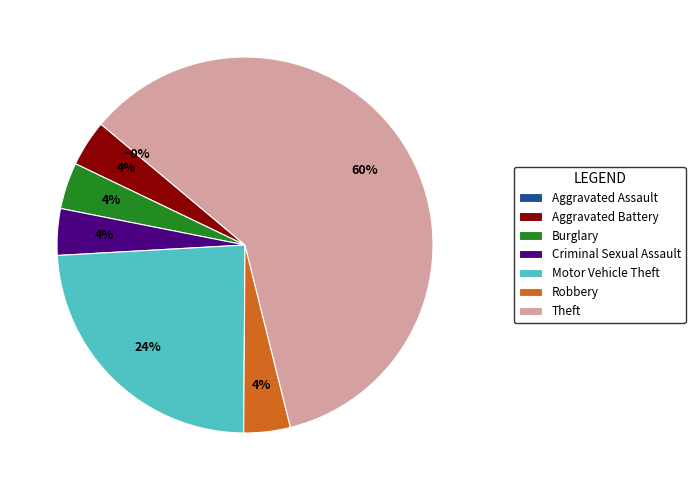

To the nearest percent, what is the difference between the largest and smallest slice percentages?

60%